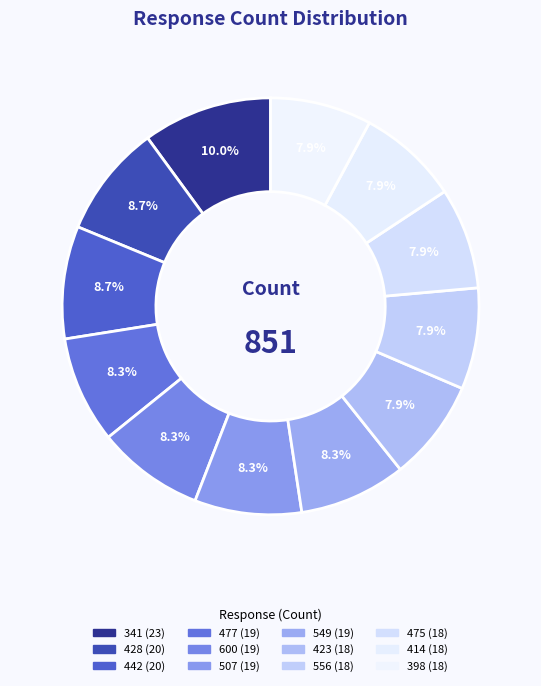

Combined, do 423 and 414 account for over 50%?

No